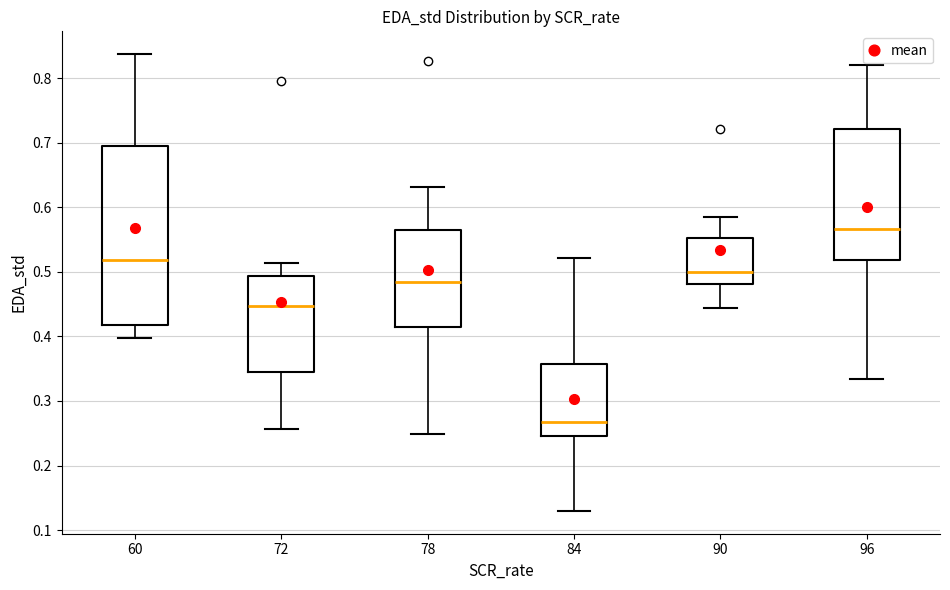

Which box has the highest median line?

96